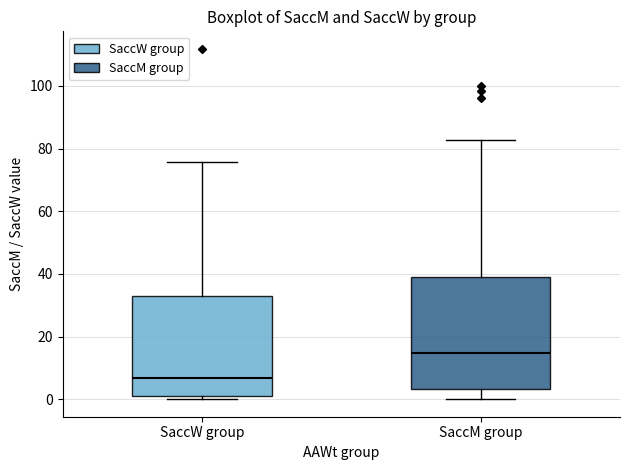

Reading left to right, read every box against the y-axis: the position of its median line, the range the box covers, and the ends of its whiskers. The values are not printed on the chart, so give them approximately, as read against the axis.

SaccW group: median 6, box 2 to 32, whiskers 0 to 76
SaccM group: median 14, box 4 to 40, whiskers 0 to 82